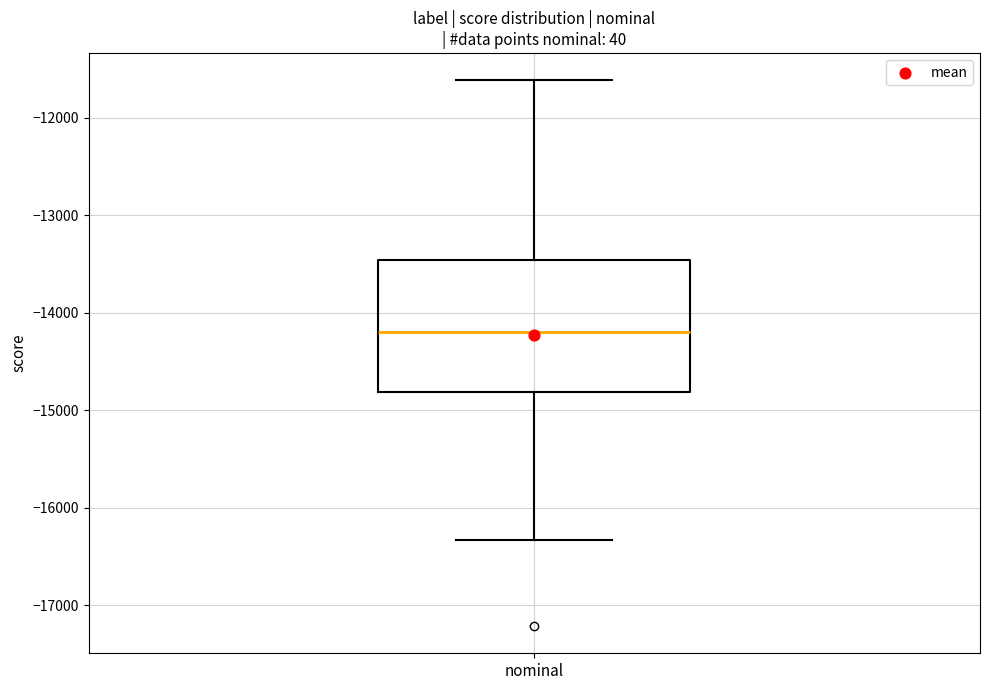

Where is the upper edge of the box for nominal on the y-axis? The values are not printed on the chart, so give them approximately, as read against the axis.

-13500